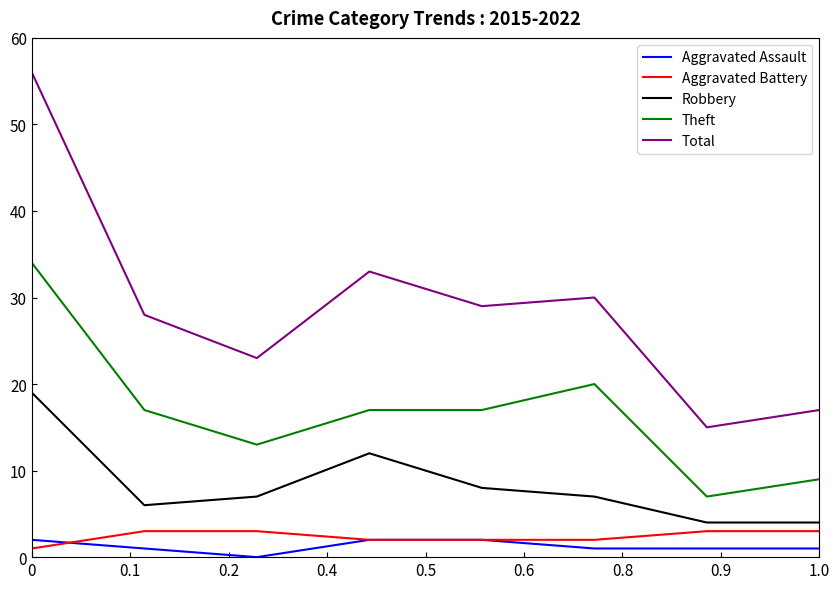

What is the average value of the Robbery series?

8